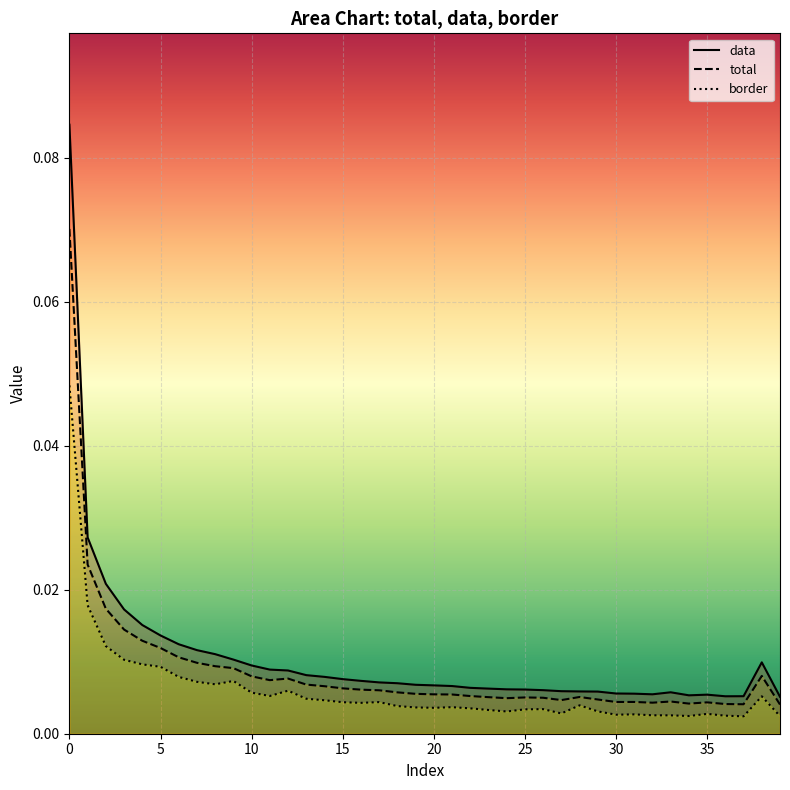

The data series shows 0.0 at 11. True or false?

False